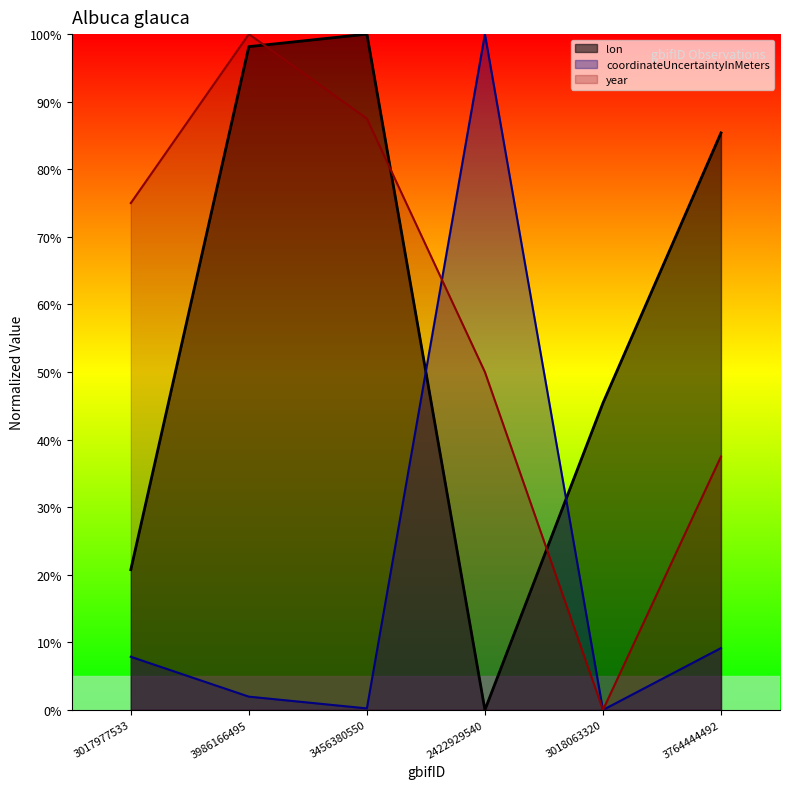

What is the label of the 5th point from the right?

3986166495